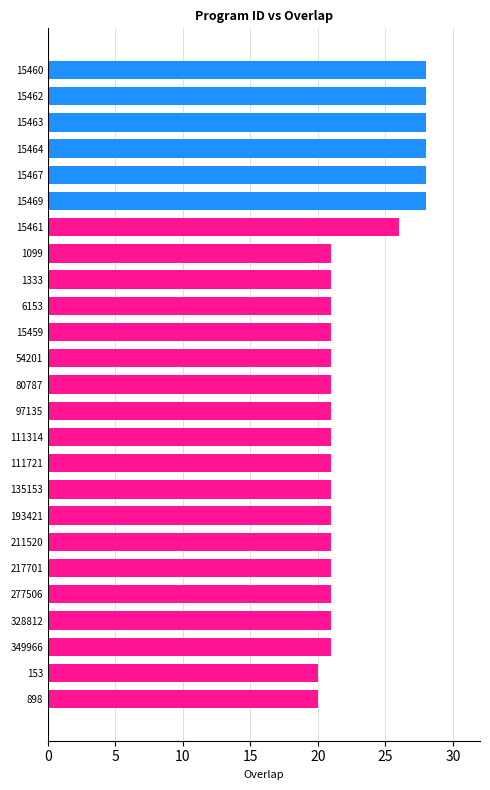

What is the smallest value displayed?

20